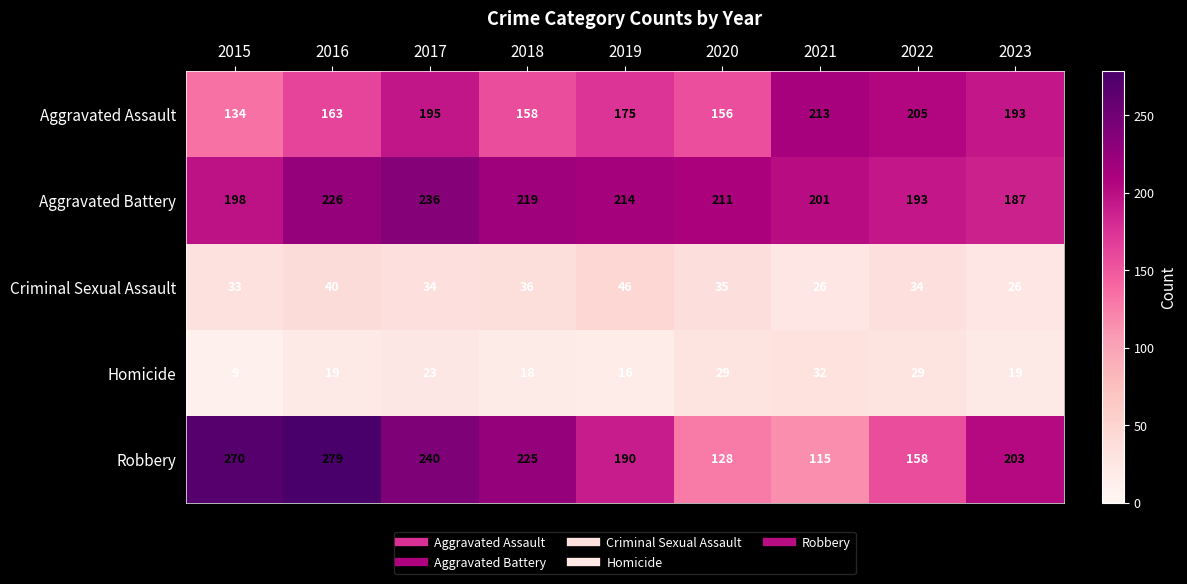

How many categories are shown in the chart?

9